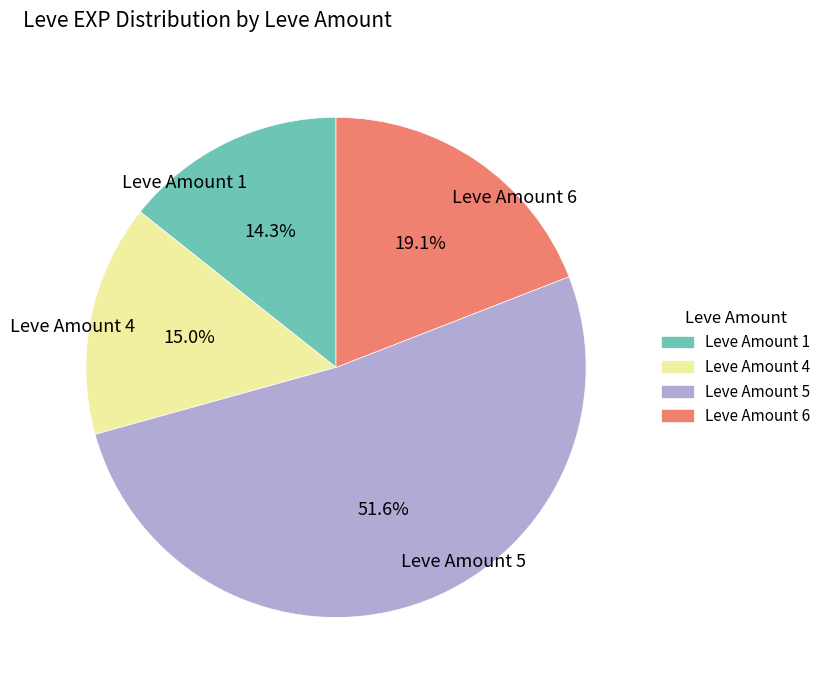

Which slice is the largest?

Leve Amount 5